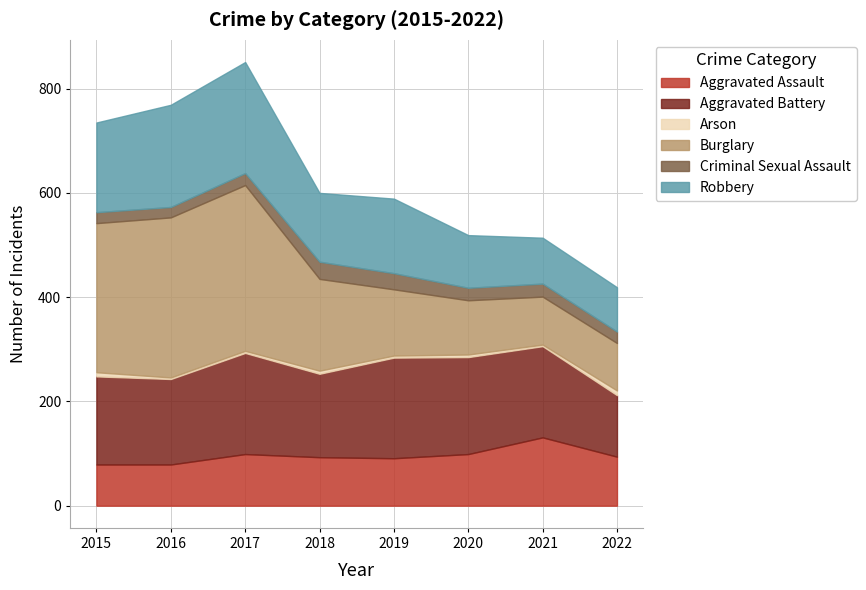

Read the Aggravated Assault value at 2015, to the nearest 10.

80